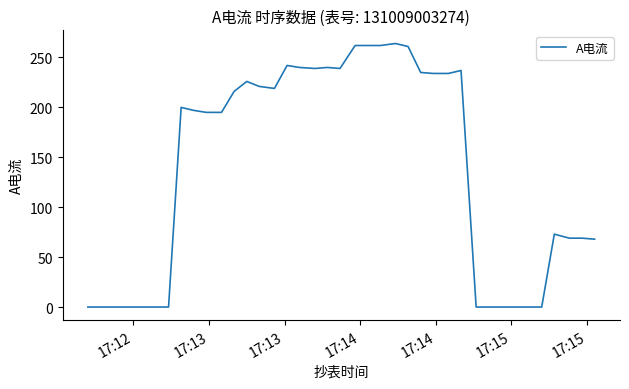

What is the greatest value displayed?

264